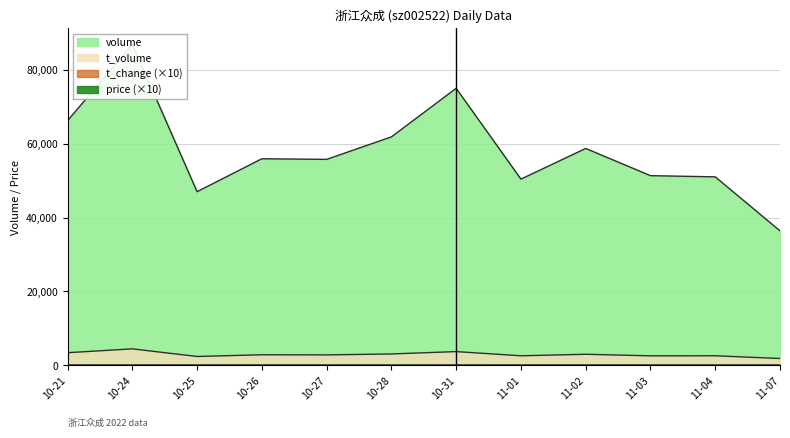

How many values in the t_change series exceed 6?

7